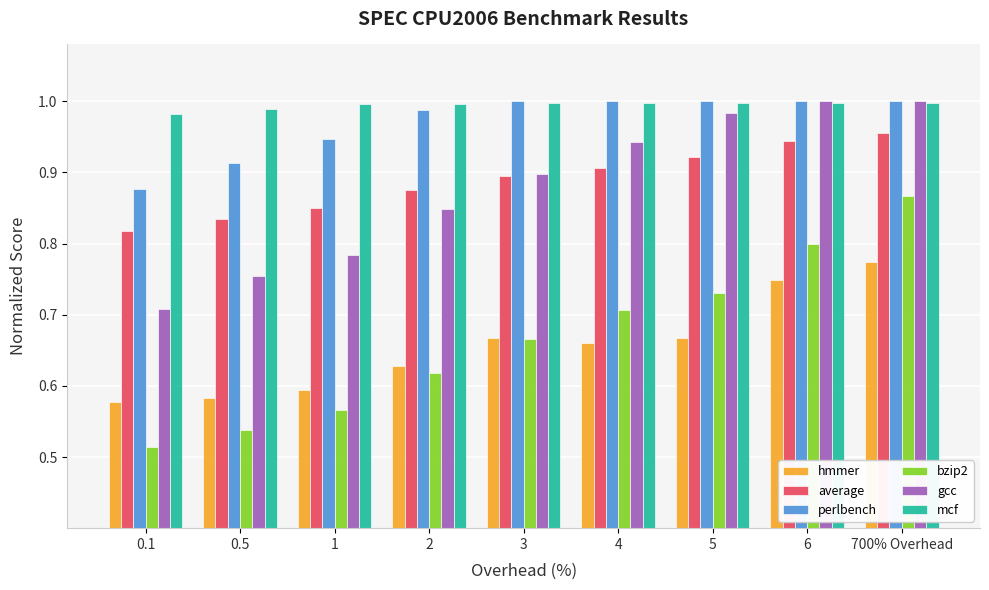

What are all the series names shown in the legend?

hmmer, average, perlbench, bzip2, gcc, mcf